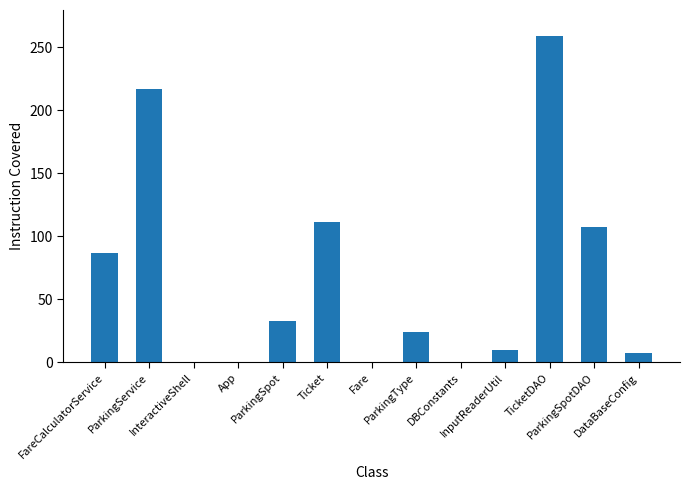

What is the maximum value shown in the chart?

259